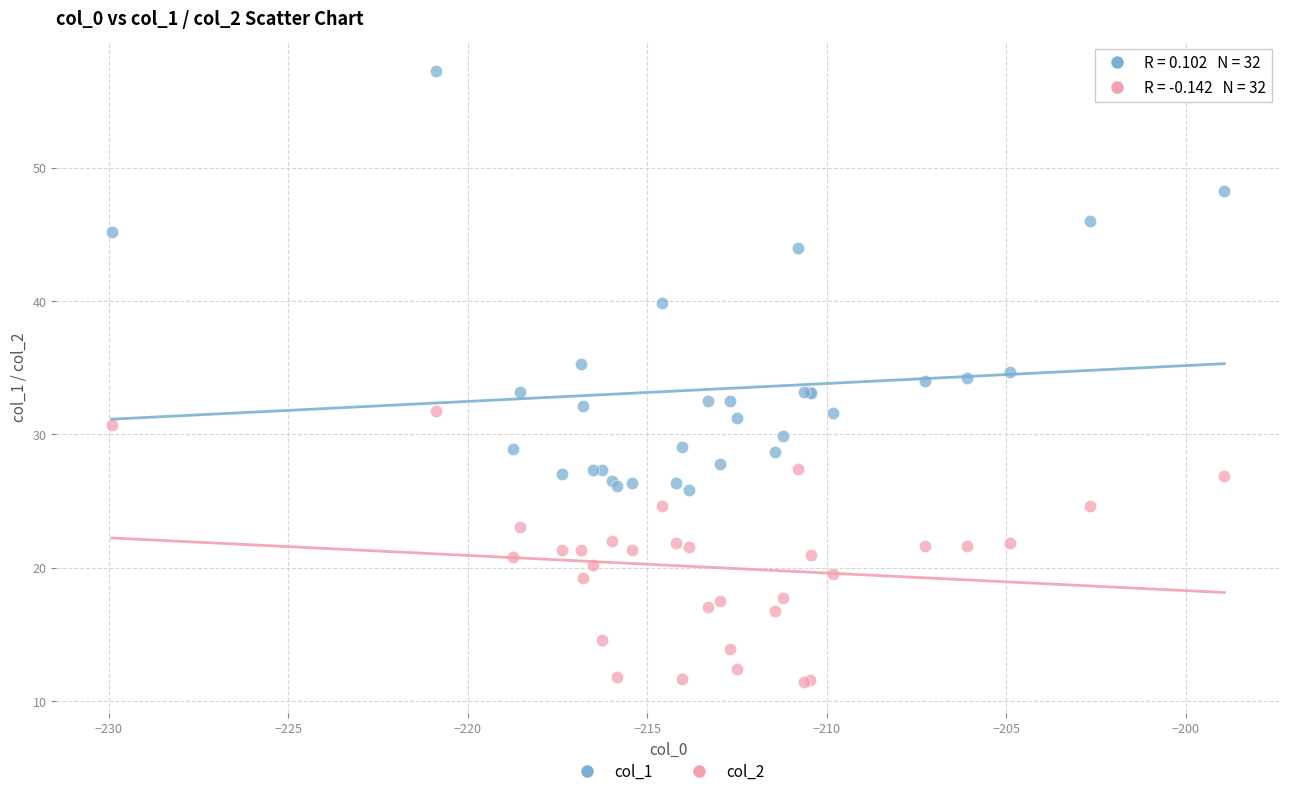

Which series contains the lowest Y value?

col_2